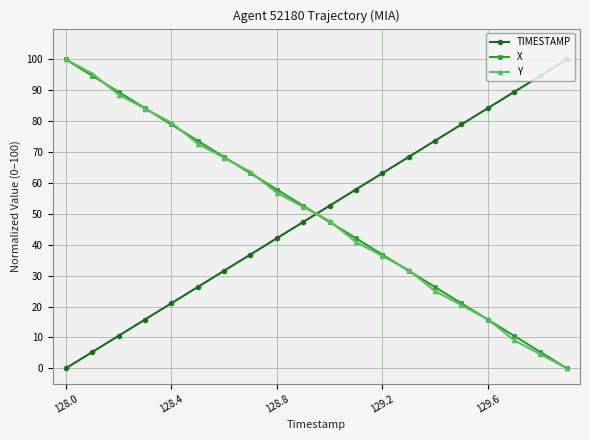

How many intersections are there between X and TIMESTAMP?

1